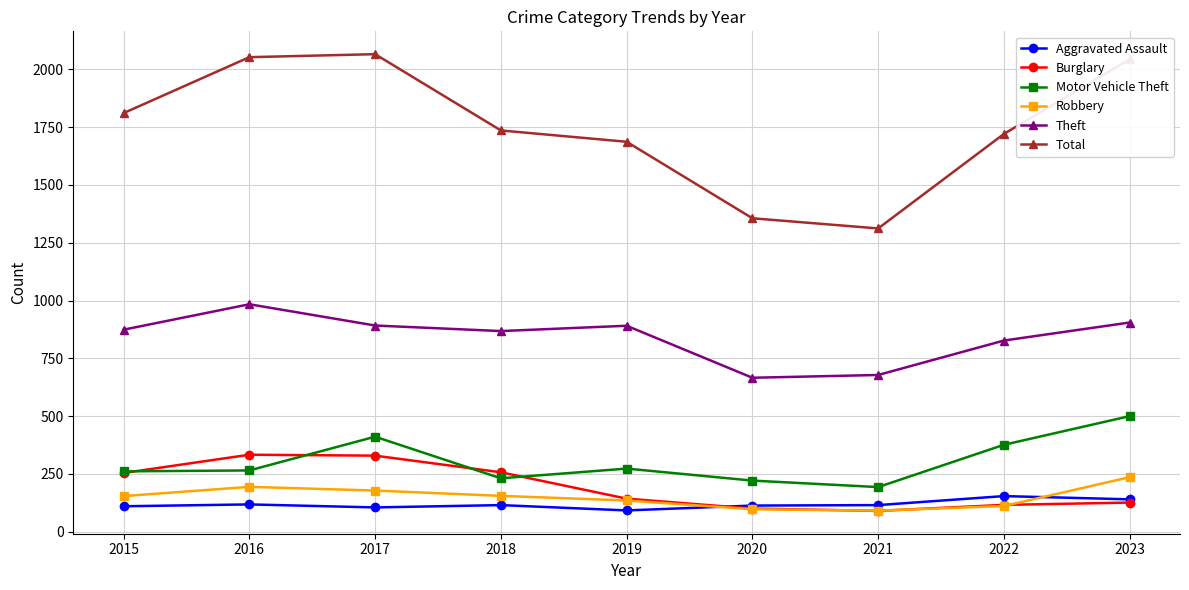

True or false: Aggravated Assault has more than 0 interior local peaks.

True